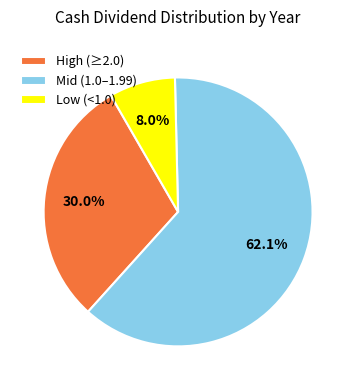

Which has a higher value, High (≥2.0) or Mid (1.0–1.99)?

Mid (1.0–1.99)